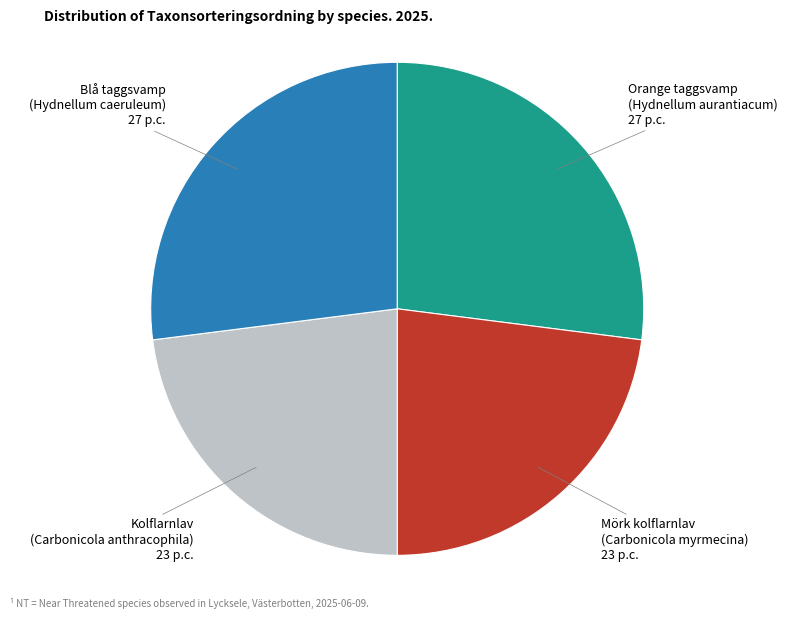

Is there any slice that represents more than half of the pie?

No